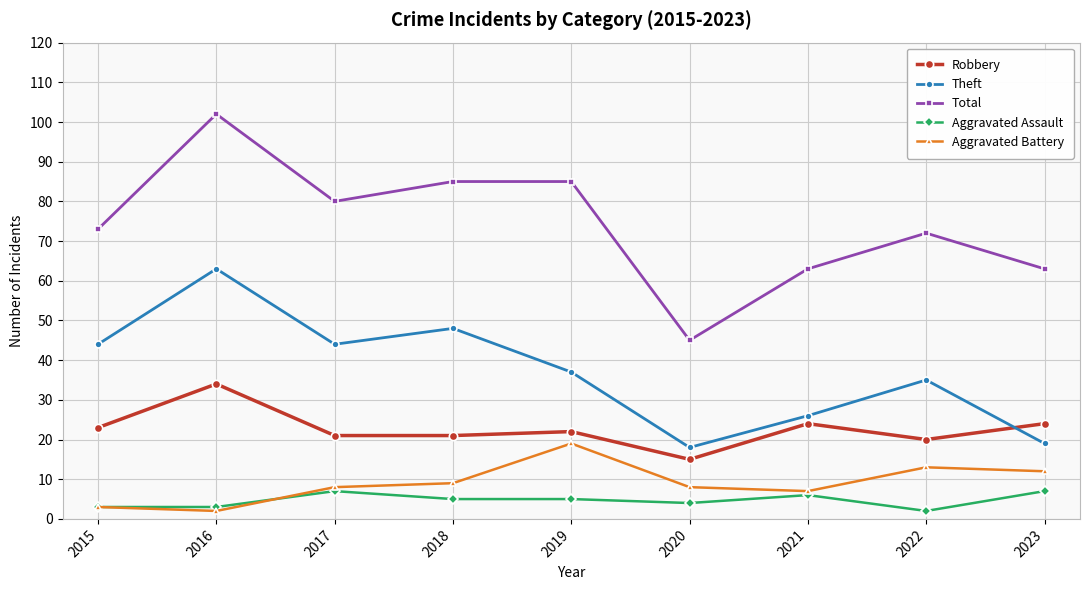

The Theft series shows 48 at 2018. True or false?

True